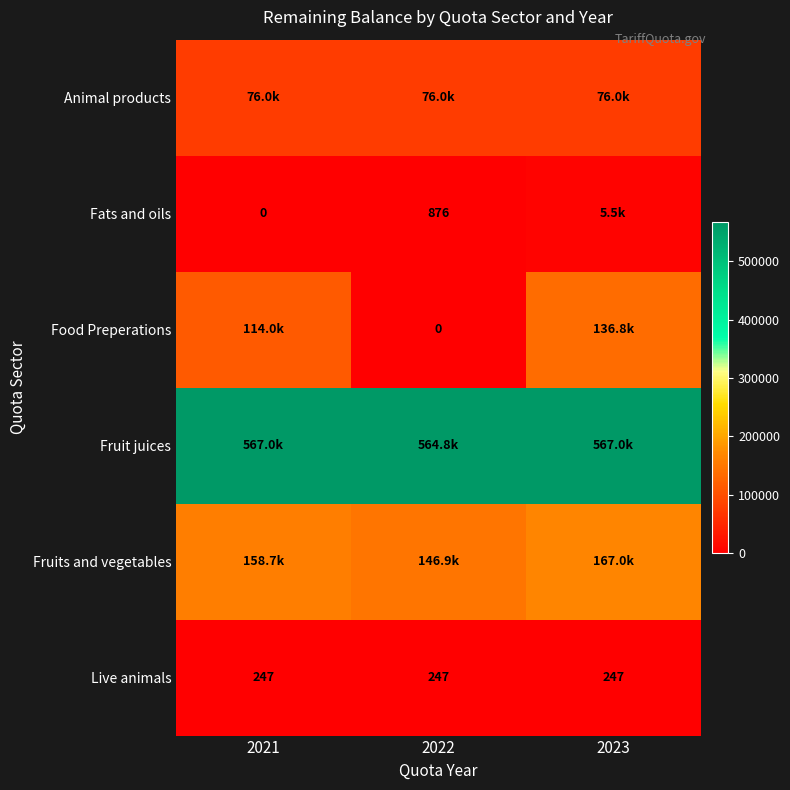

Is the value of Live animals at 2023 greater than the value of Food Preperations at 2022?

Yes